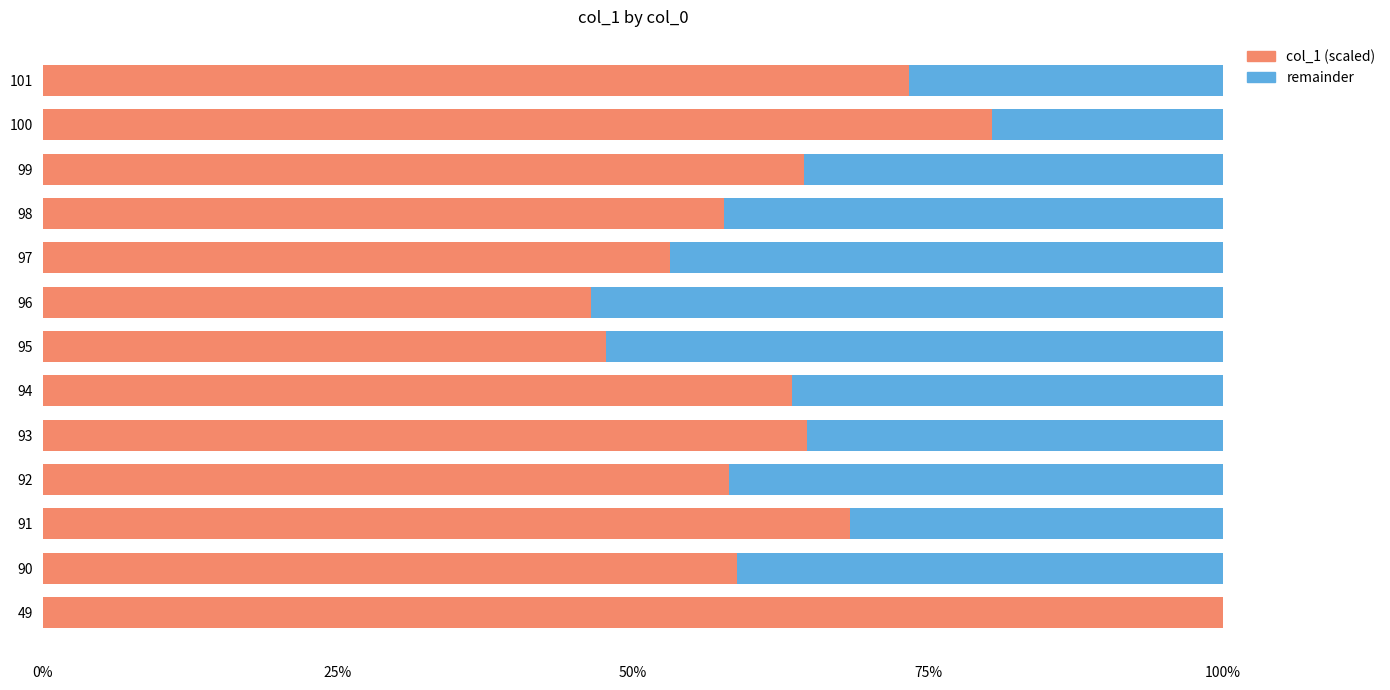

What is the sum of the col_1 (scaled) values at 49 and 96?

146.4